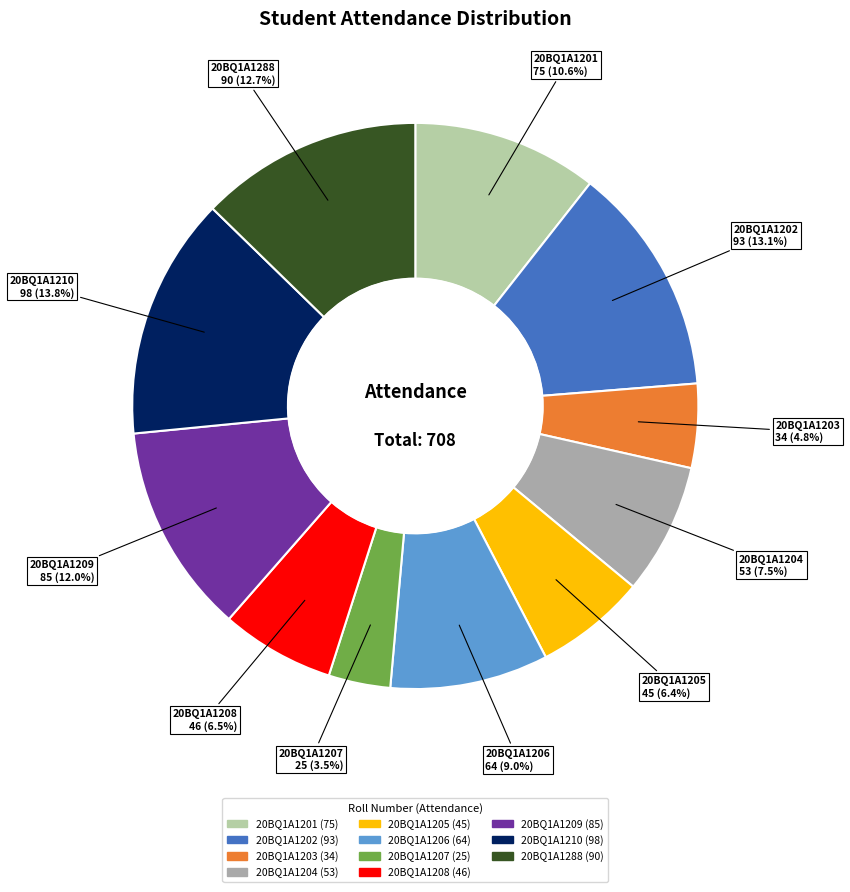

What percentage do 20BQ1A1204 and 20BQ1A1202 together represent?

20.6%